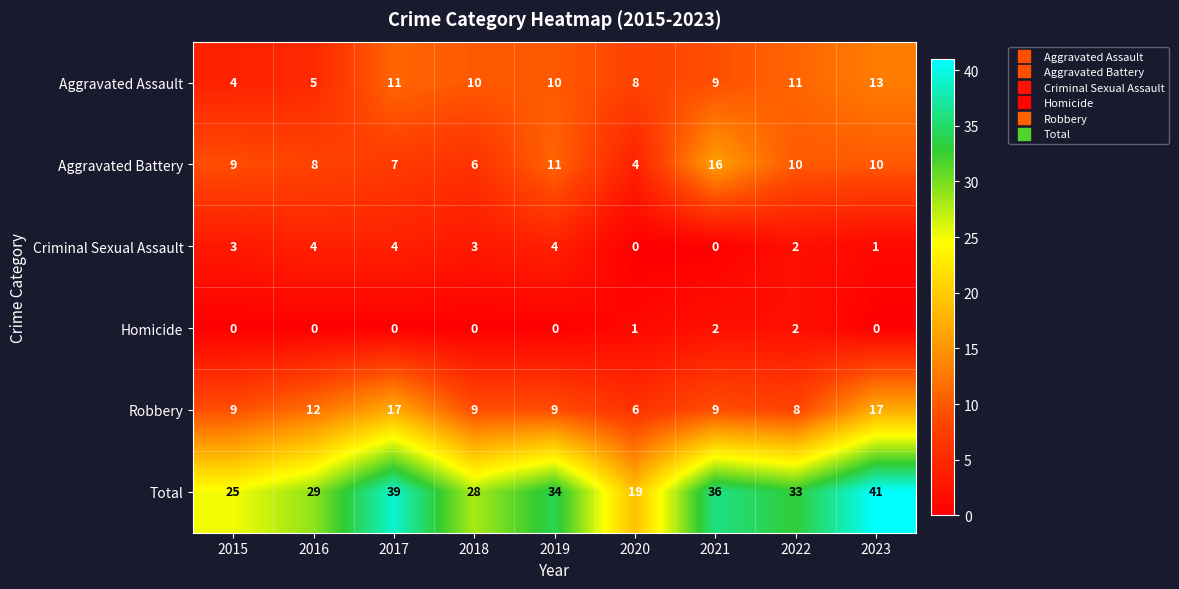

The Homicide series shows 1 at 2023. True or false?

False